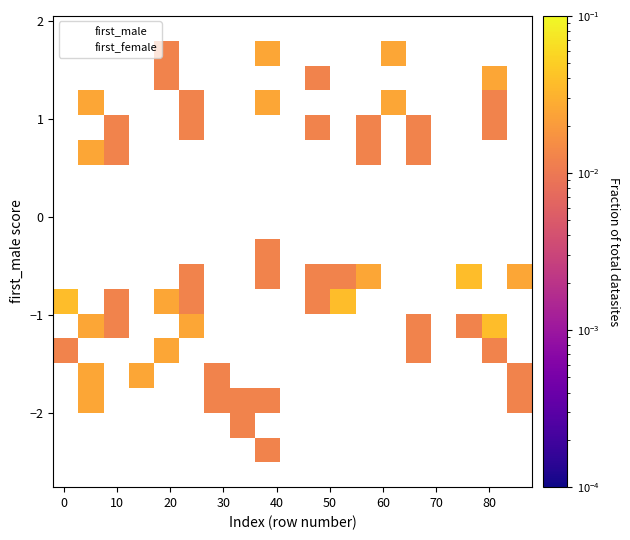

In the first_female series, what Y value is closest to 0?

-0.4